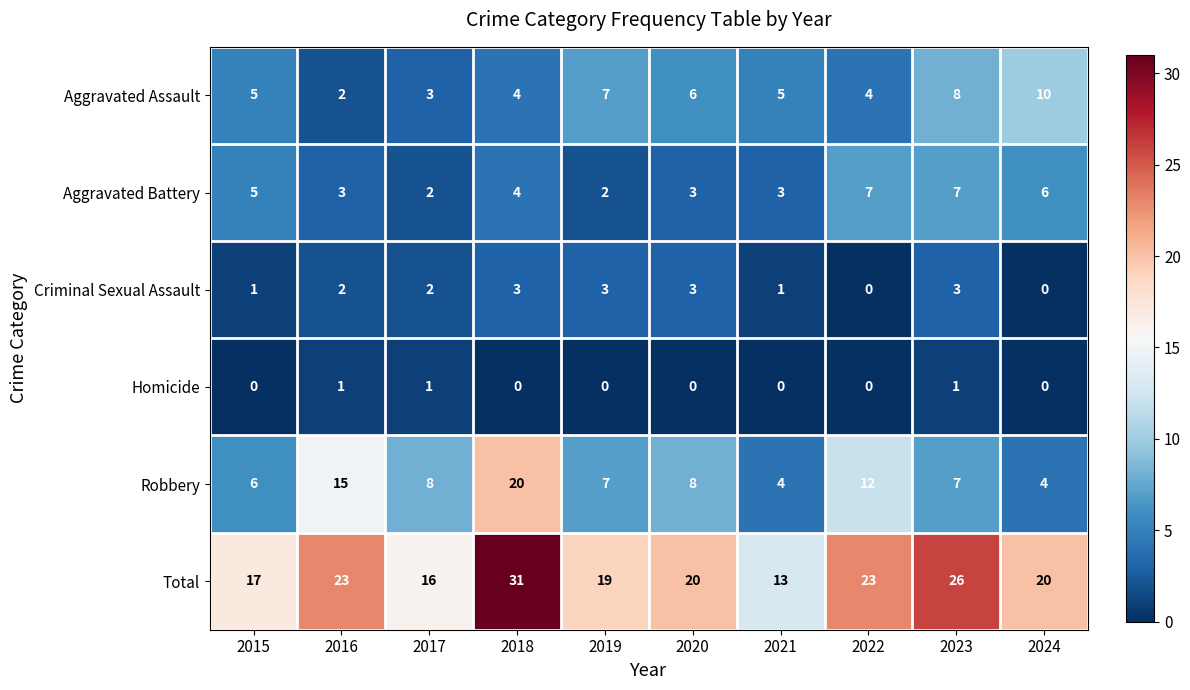

What is the maximum value shown in the chart?

31